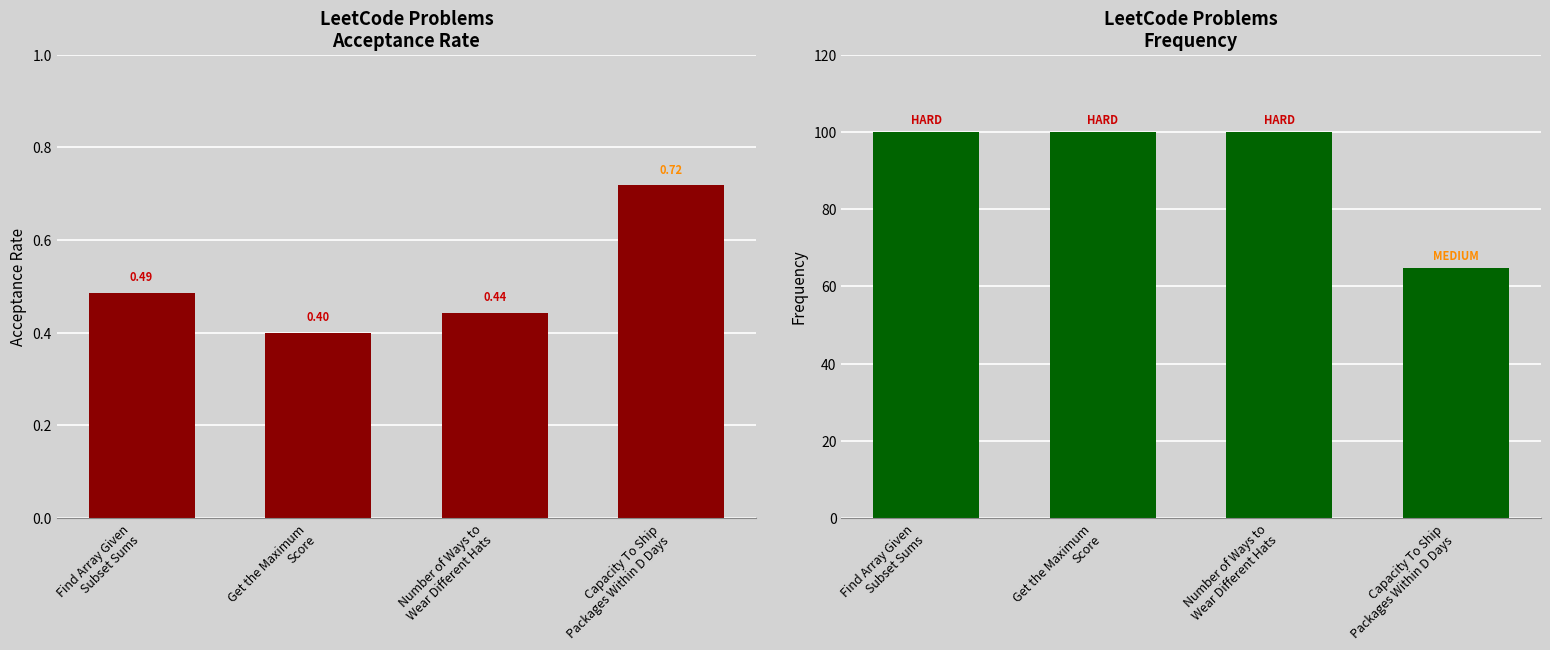

Is the value of Frequency at Number of Ways to
Wear Different Hats greater than the value of Acceptance Rate at Number of Ways to
Wear Different Hats?

Yes